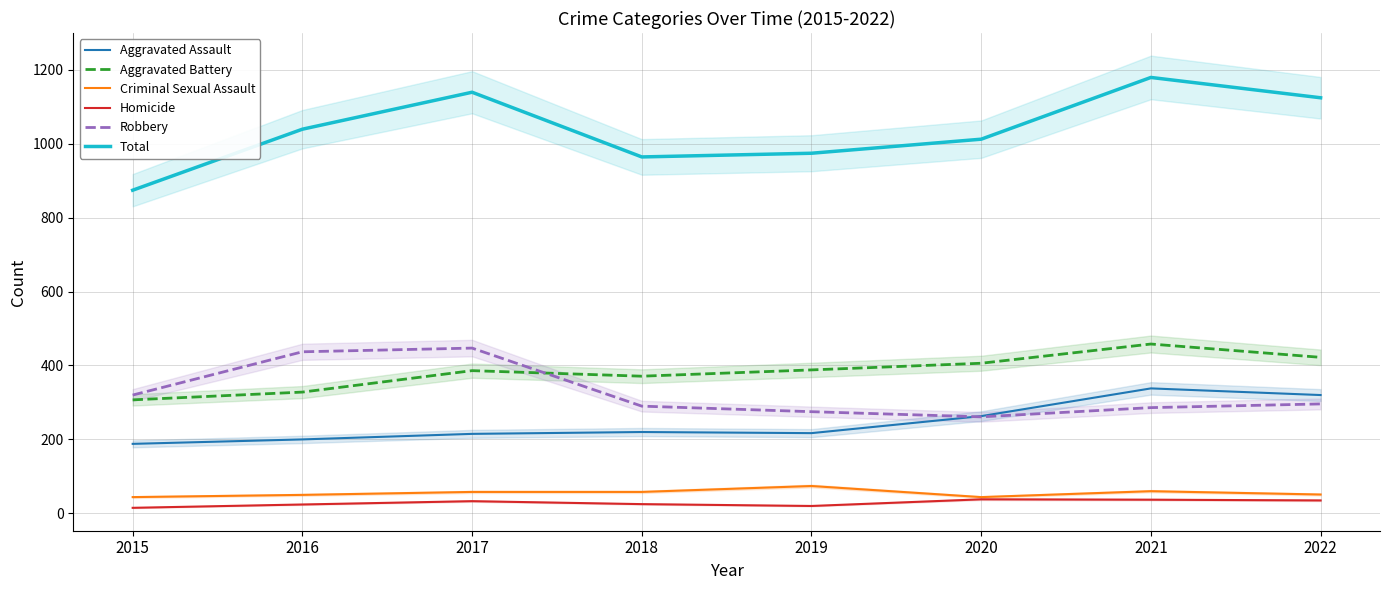

What is the difference between the second highest and second lowest values in the Criminal Sexual Assault series?

16